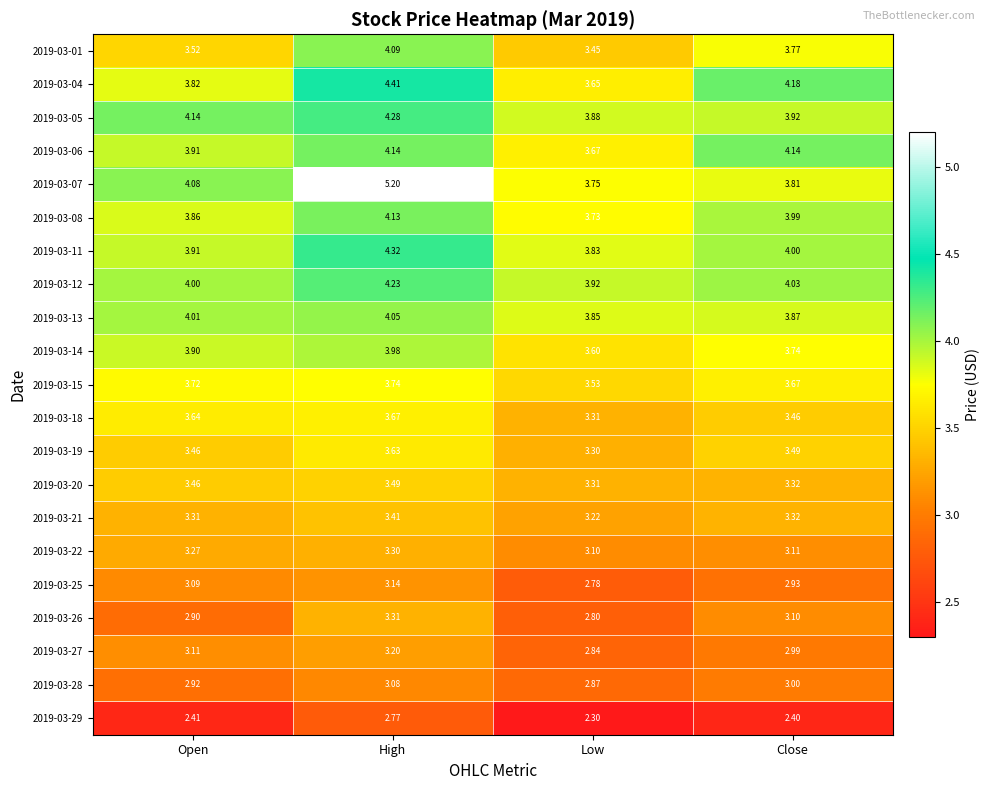

Where is 2019-03-08 nearest to the value 3?

Low